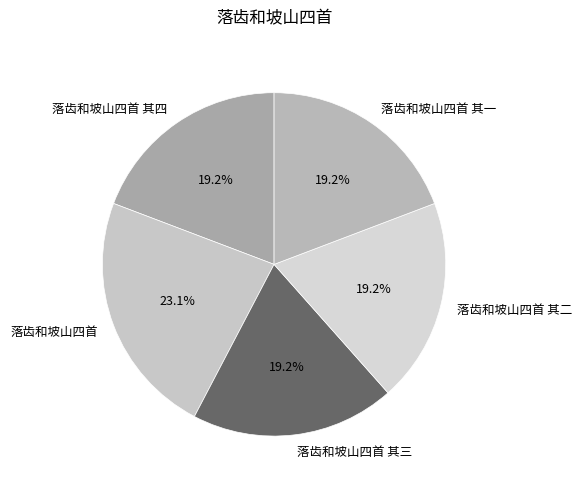

How much of the chart is everything except 落齿和坡山四首 其三?

80.8%